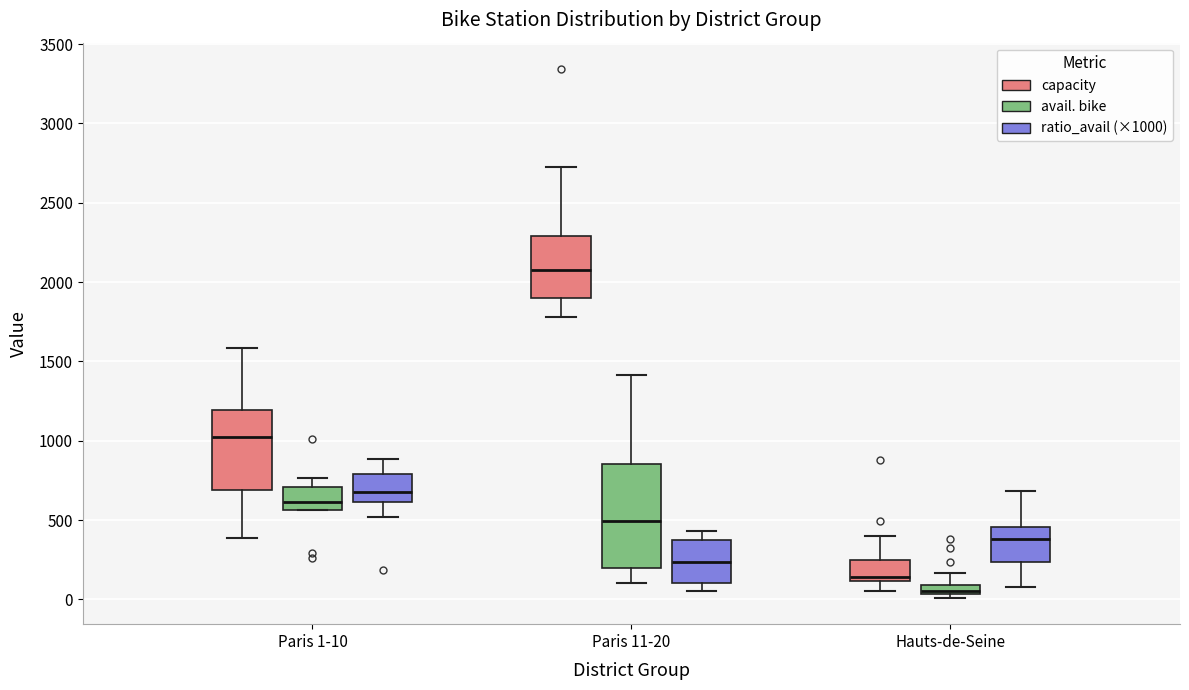

Which box's median line is the highest?

Paris 11-20 (capacity)